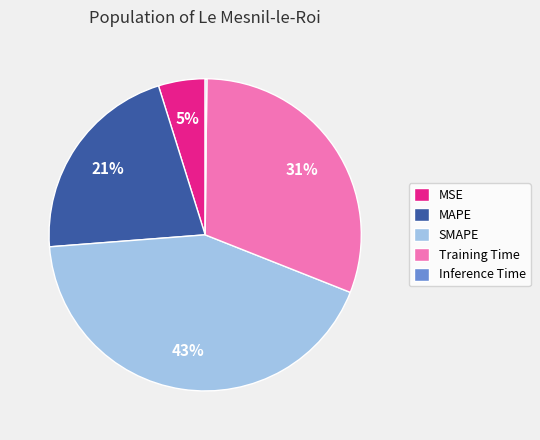

What is the largest slice in the pie chart?

SMAPE